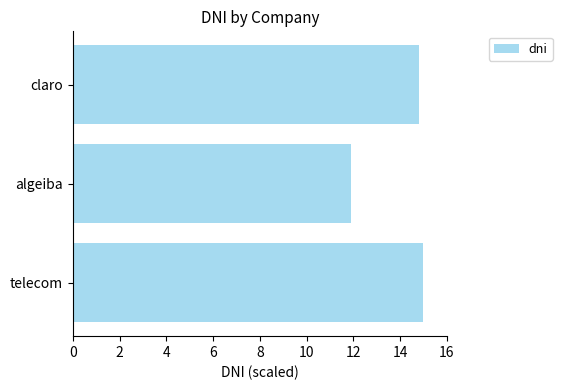

Is it true that the value at algeiba is 6.6?

False